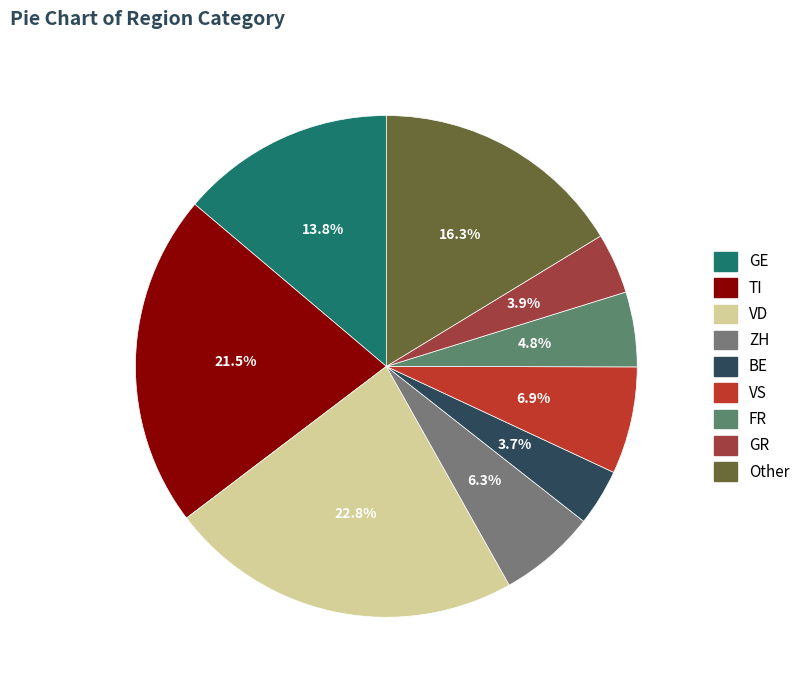

Which category has the biggest portion of the pie?

VD